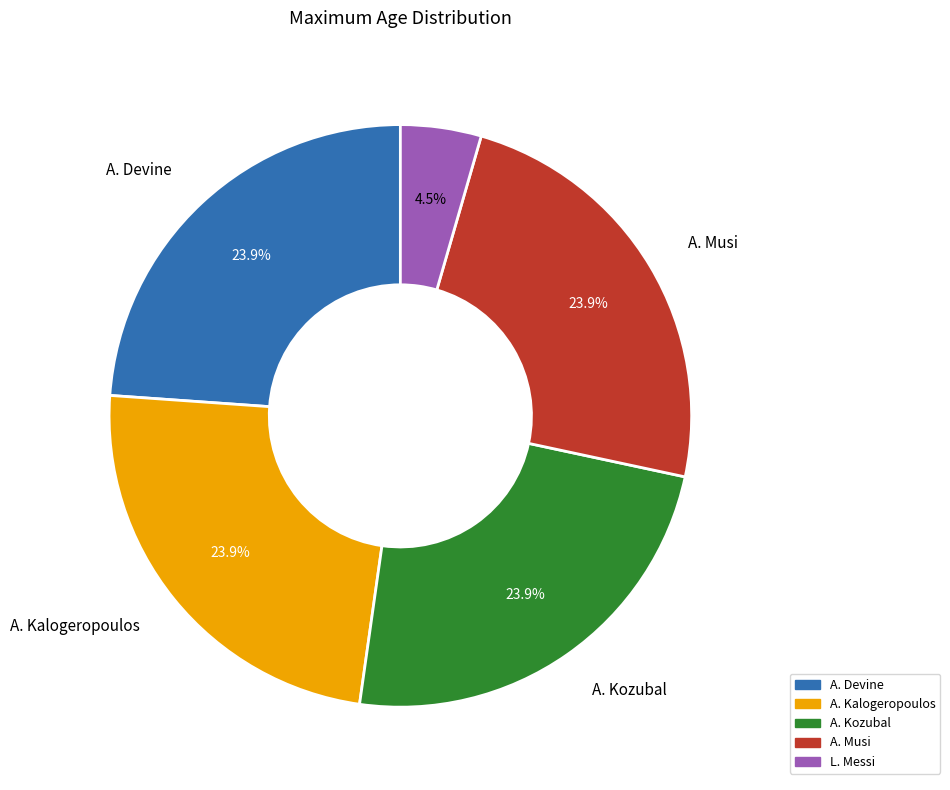

Does L. Messi account for over 50% of the chart?

No